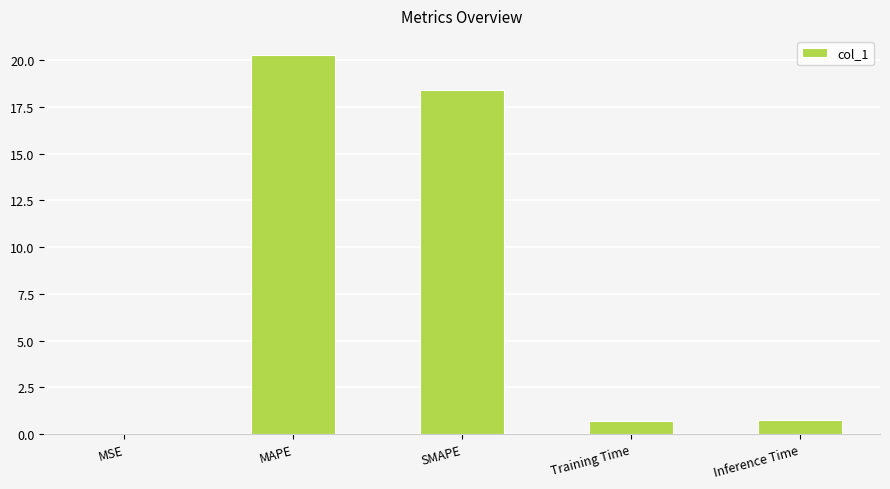

What is the change in value from SMAPE to Inference Time?

-17.7